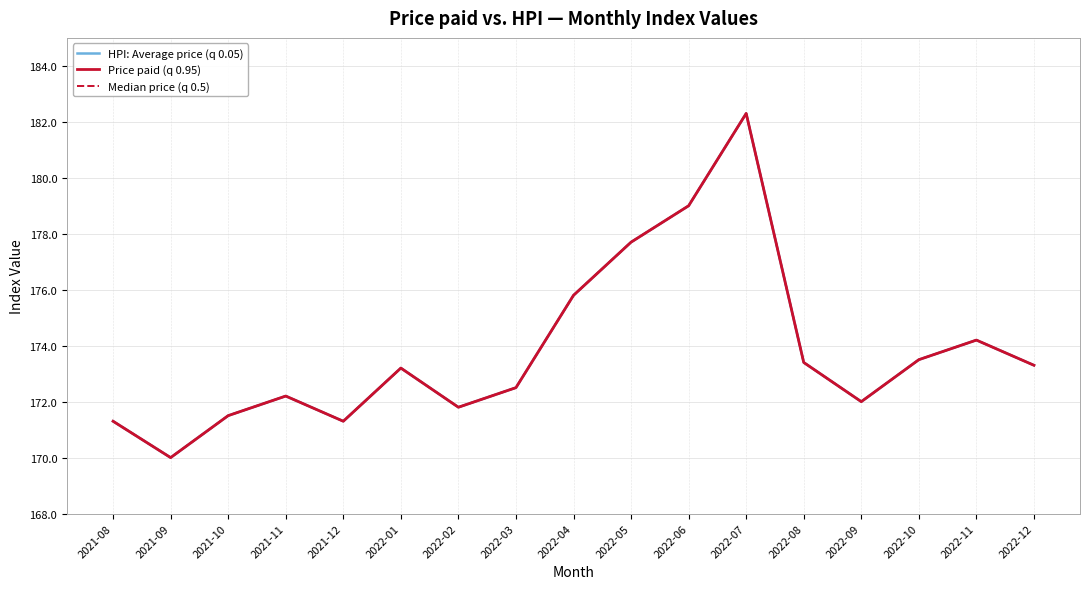

How many lines are shown in the chart?

3